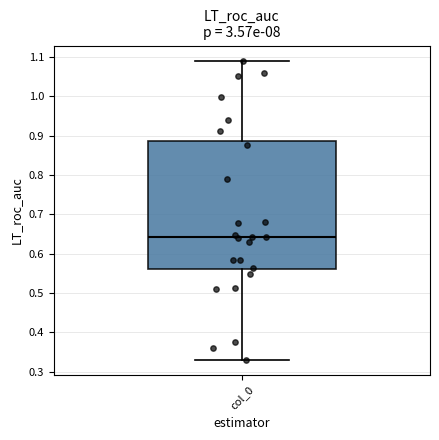

Where is the upper edge of the box for col_0 on the y-axis? The values are not printed on the chart, so give them approximately, as read against the axis.

0.89